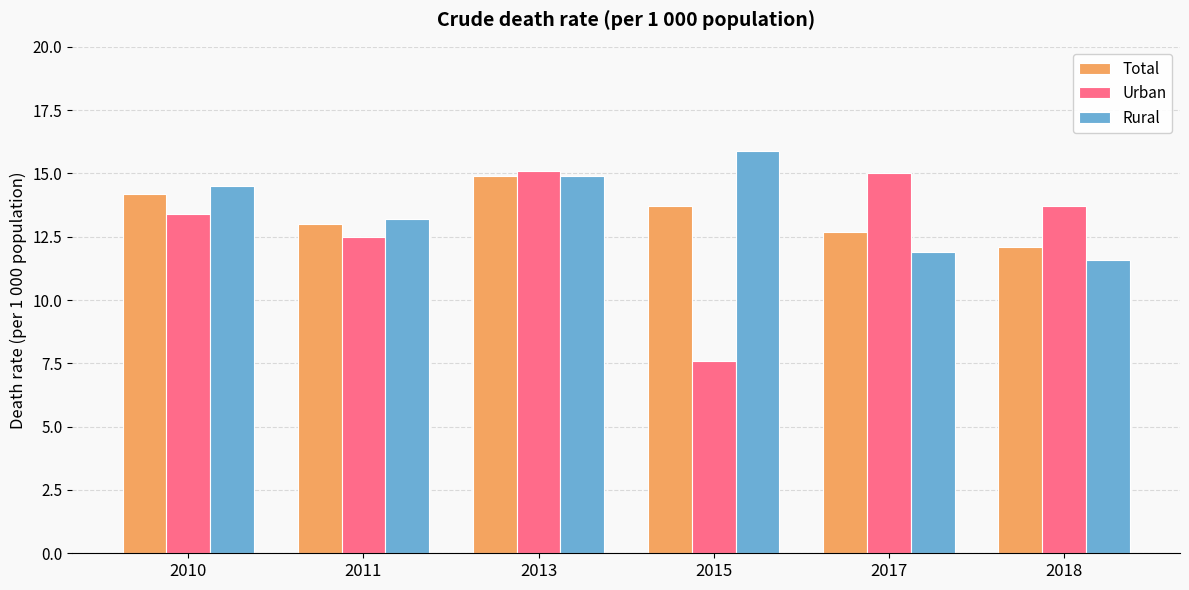

What are all the series names shown in the legend?

Total, Urban, Rural